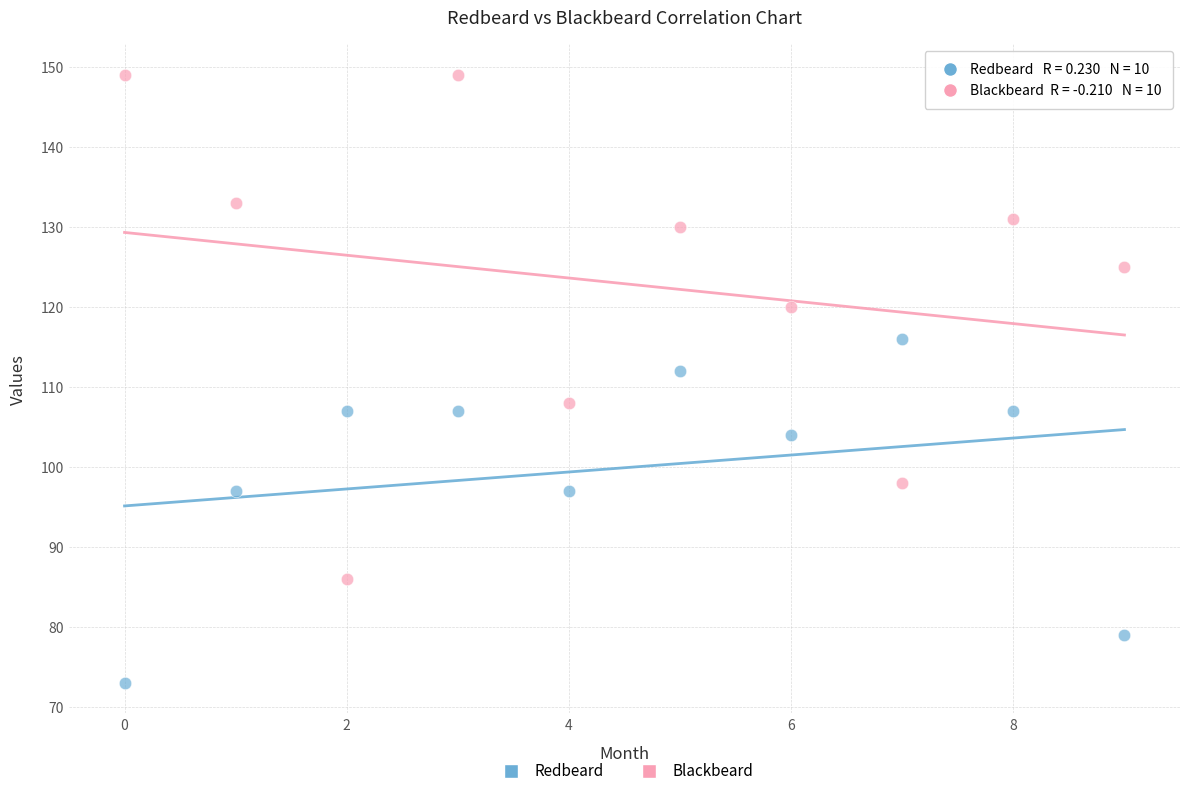

Which series contains the lowest Y value?

Redbeard